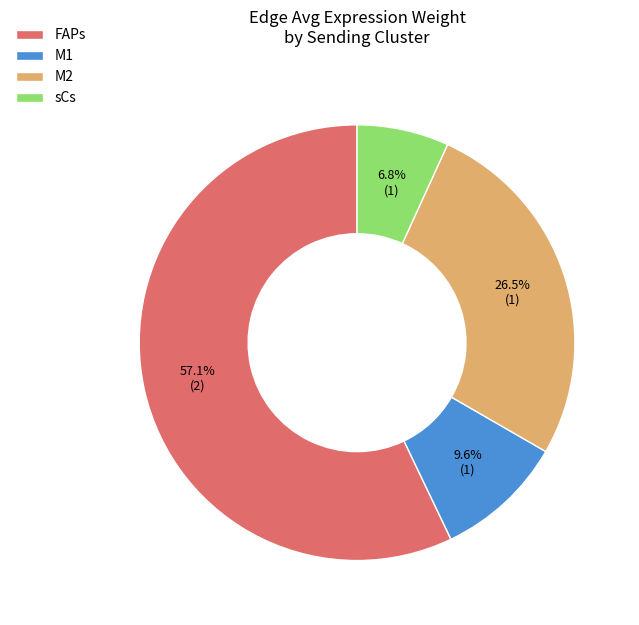

Which has a higher value, FAPs or M2?

FAPs